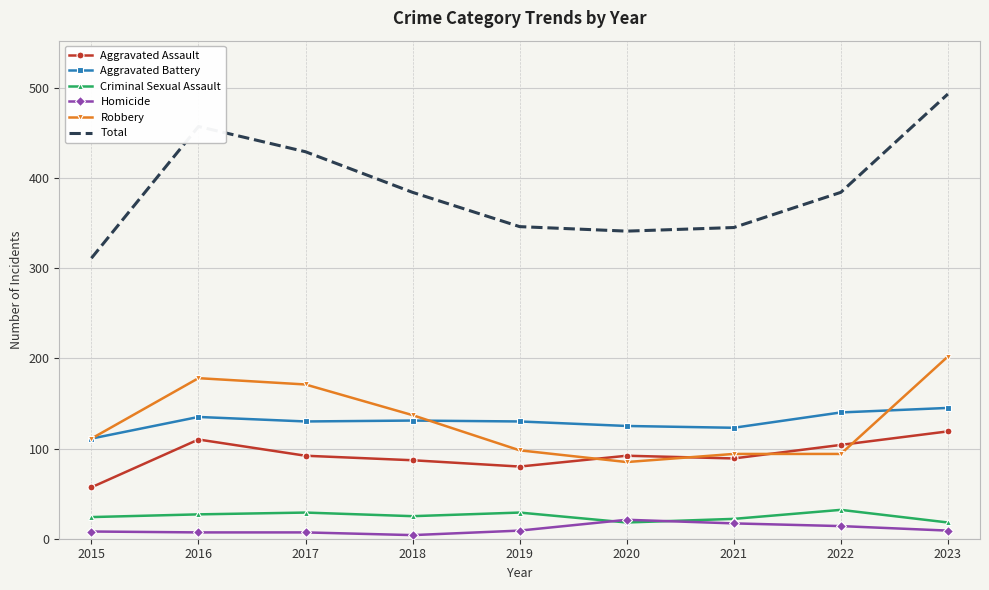

What is the difference between the Robbery values at 2018 and 2022?

43